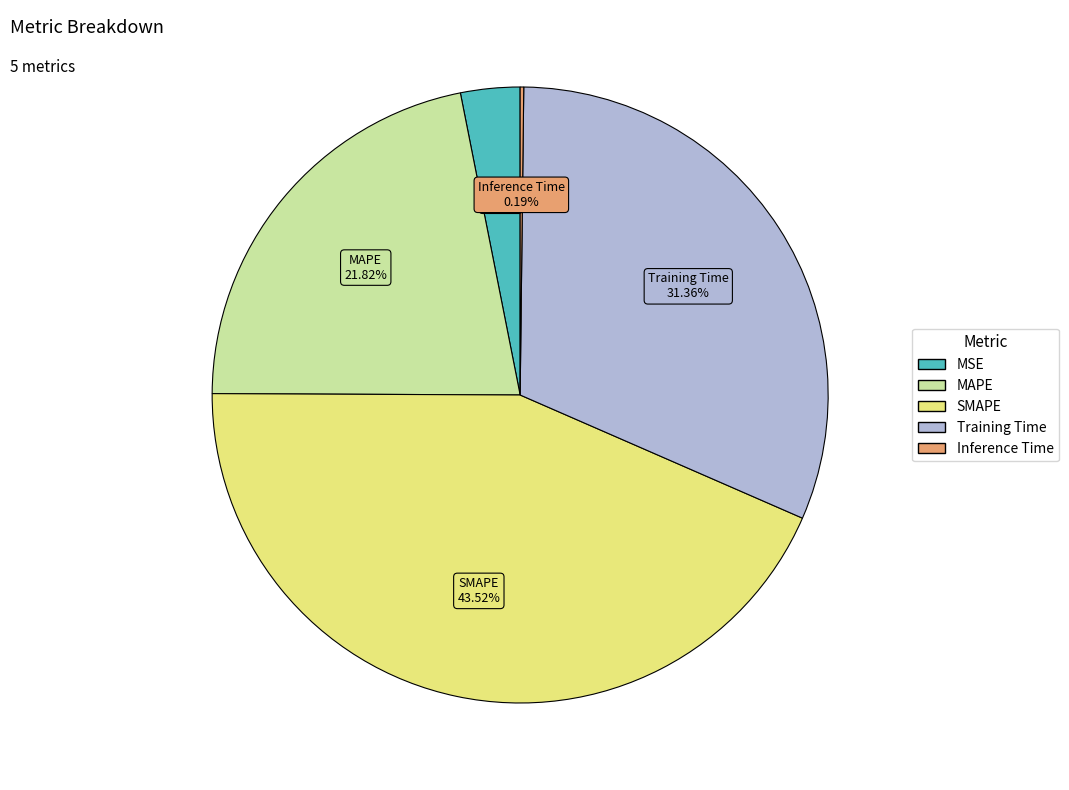

What is the largest slice in the pie chart?

SMAPE